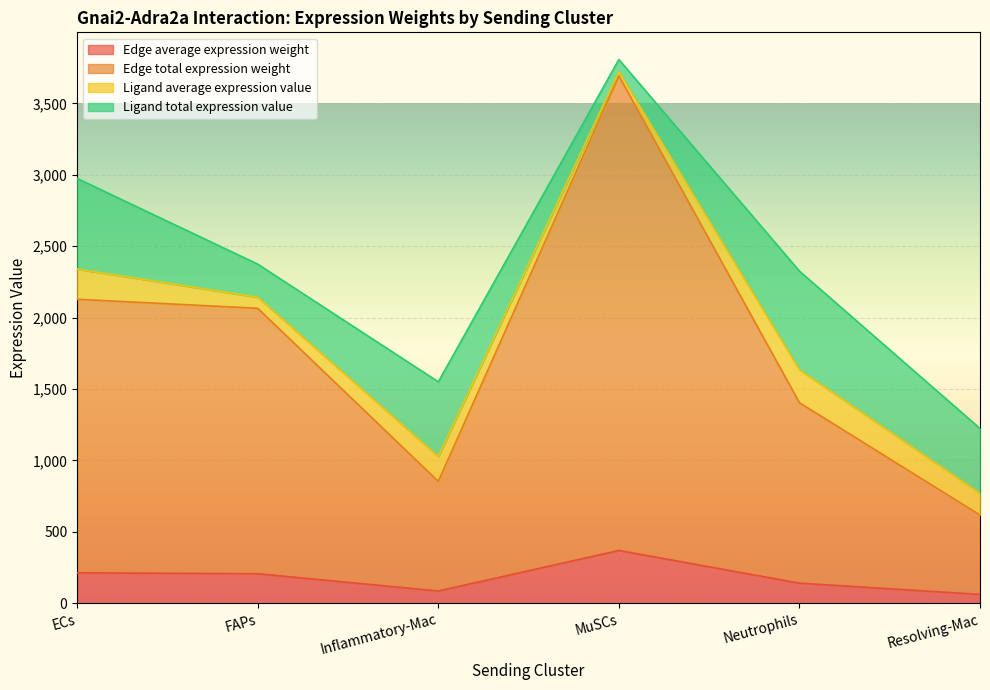

Does the chart display data point markers on the line(s)?

No